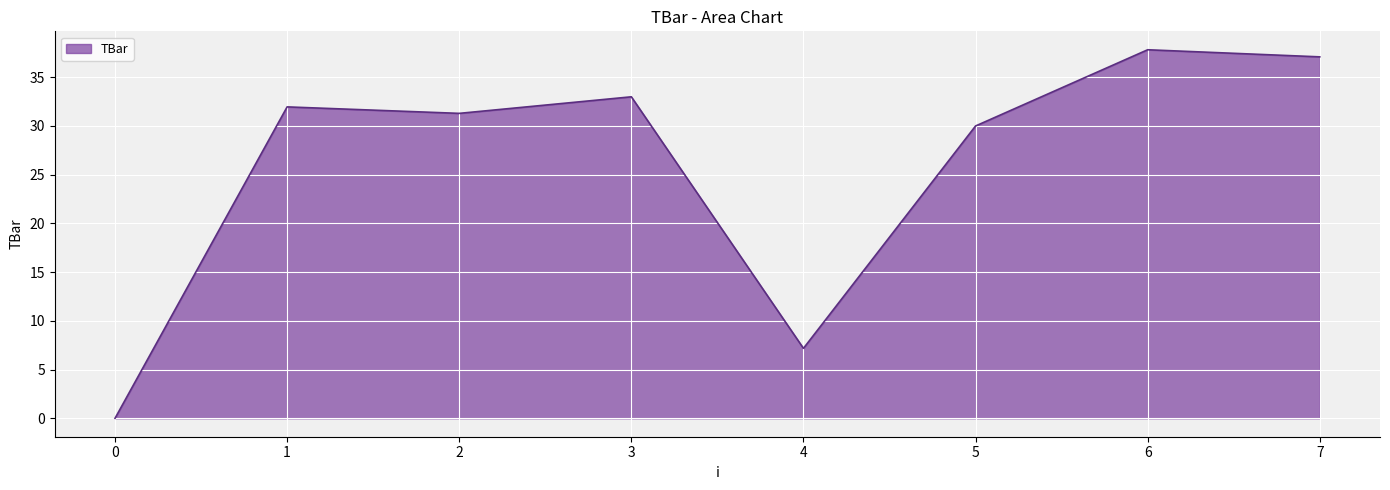

At which label does the data first exceed 31?

1